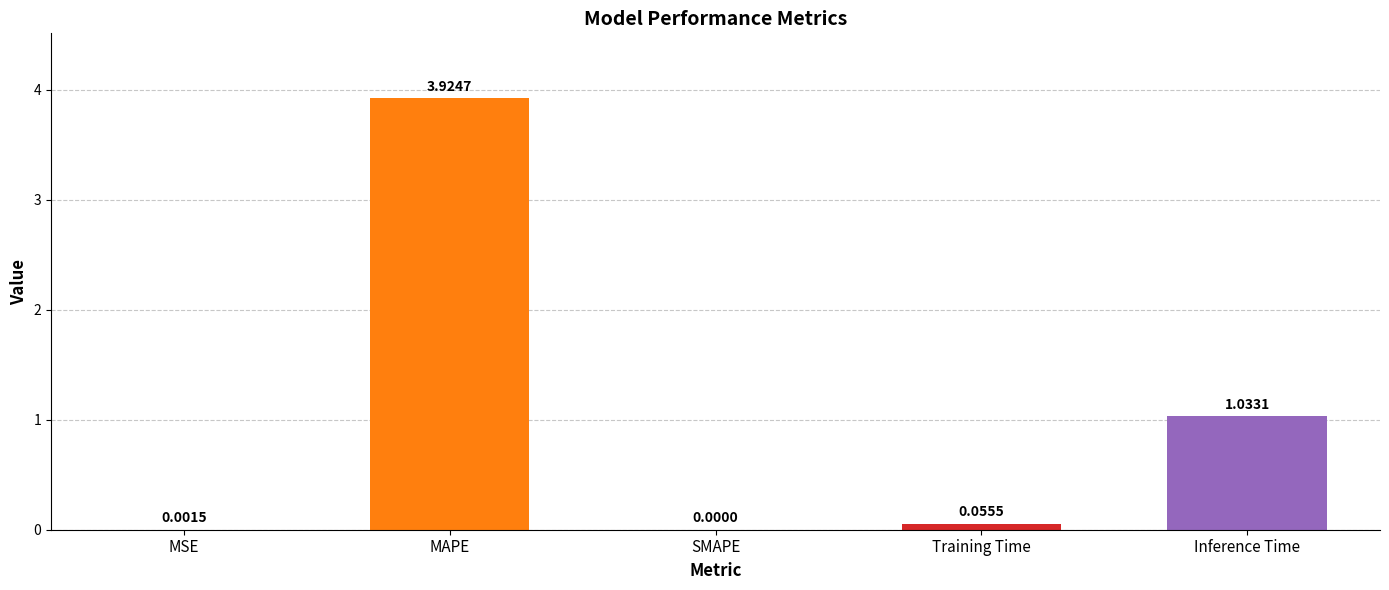

What is the change in value from SMAPE to Inference Time?

+1.0